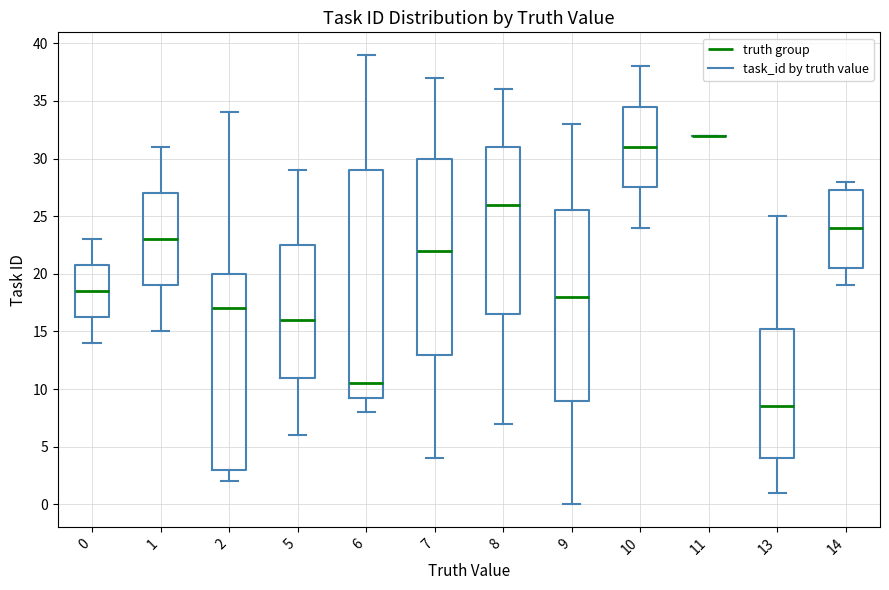

Reading left to right, transcribe this box plot: for each box, give where its median line is, the range the box spans, and where its two whiskers end, as read against the y-axis. The values are not printed on the chart, so give them approximately, as read against the axis.

0: median 18.5, box 16.5 to 21.0, whiskers 14.0 to 23.0
1: median 23.0, box 19.0 to 27.0, whiskers 15.0 to 31.0
2: median 17.0, box 3.0 to 20.0, whiskers 2.0 to 34.0
5: median 16.0, box 11.0 to 22.5, whiskers 6.0 to 29.0
6: median 10.5, box 9.5 to 29.0, whiskers 8.0 to 39.0
7: median 22.0, box 13.0 to 30.0, whiskers 4.0 to 37.0
8: median 26.0, box 16.5 to 31.0, whiskers 7.0 to 36.0
9: median 18.0, box 9.0 to 25.5, whiskers 0.0 to 33.0
10: median 31.0, box 27.5 to 34.5, whiskers 24.0 to 38.0
11: box collapsed to a line at 32.0, whiskers 32.0 to 32.0
13: median 8.5, box 4.0 to 15.5, whiskers 1.0 to 25.0
14: median 24.0, box 20.5 to 27.5, whiskers 19.0 to 28.0